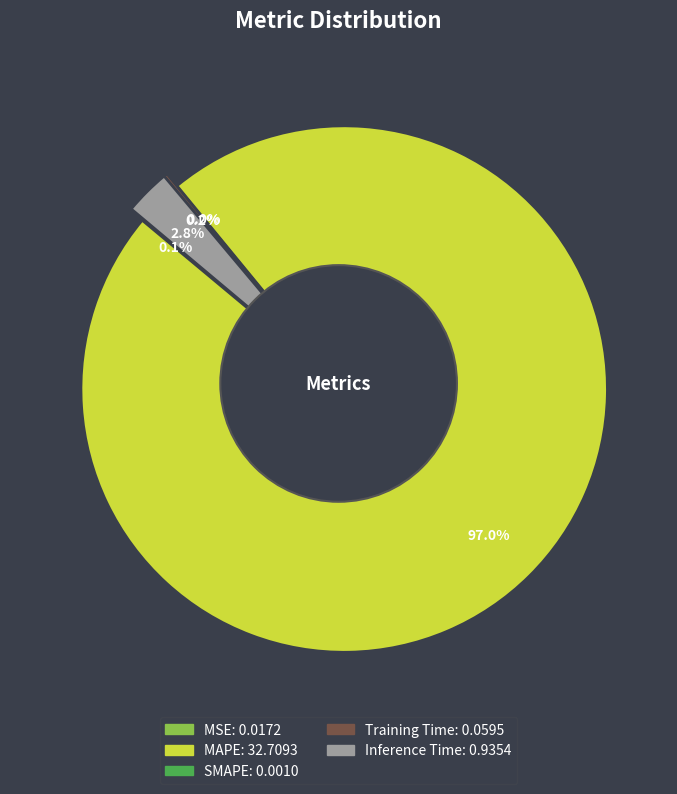

To the nearest percent, what is the combined percentage of MSE and MAPE?

97%